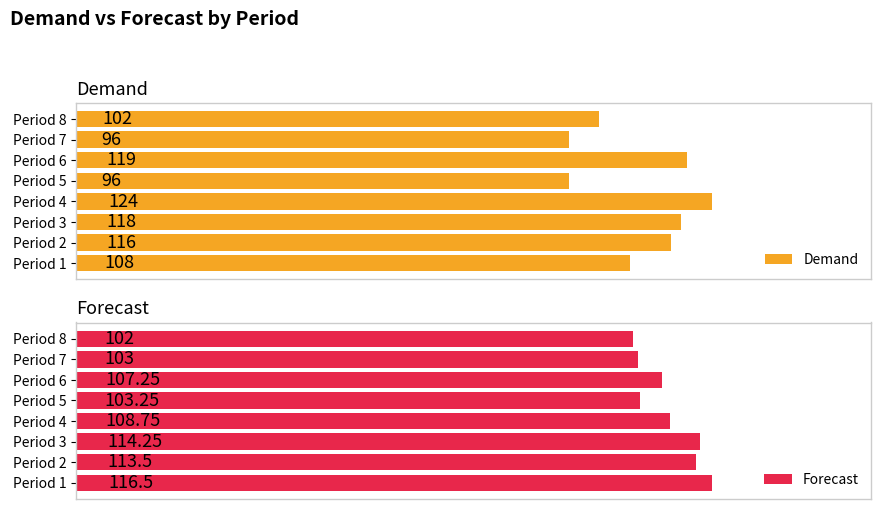

Reading left to right, what are all the values shown in this chart?

Demand: 108.0	116.0	118.0	124.0	96.0	119.0	96.0	102.0
Forecast: 116.5	113.5	114.2	108.8	103.2	107.2	103.0	102.0